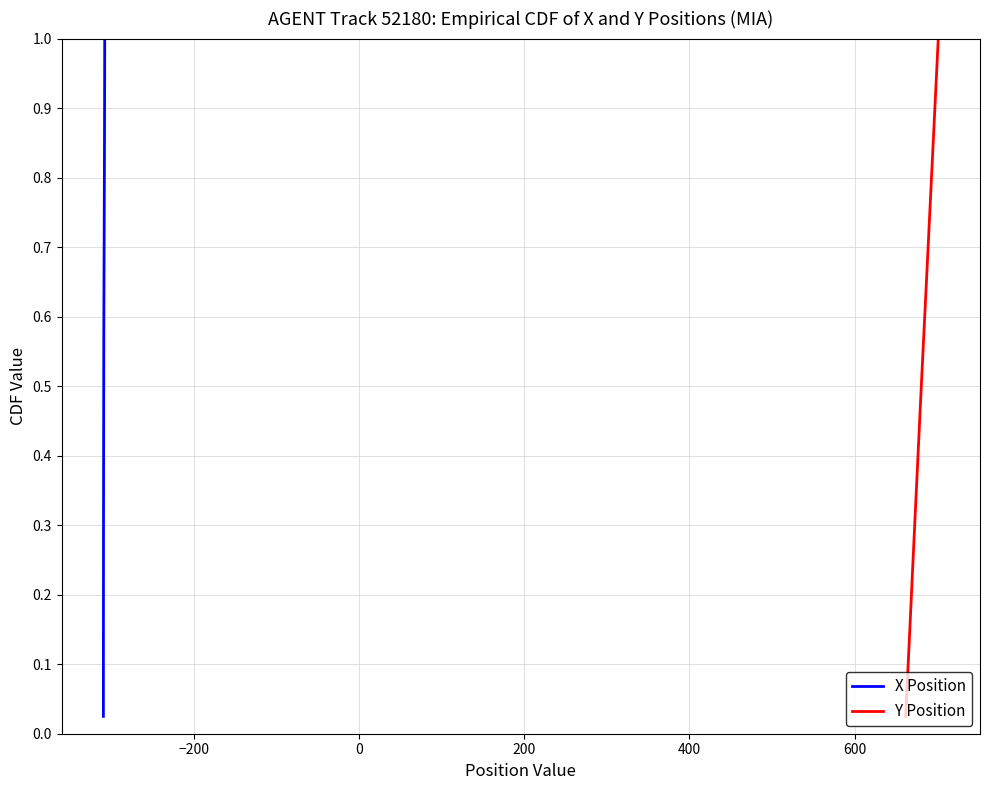

What is the difference between the second highest and second lowest values in the Y Position series?

0.9